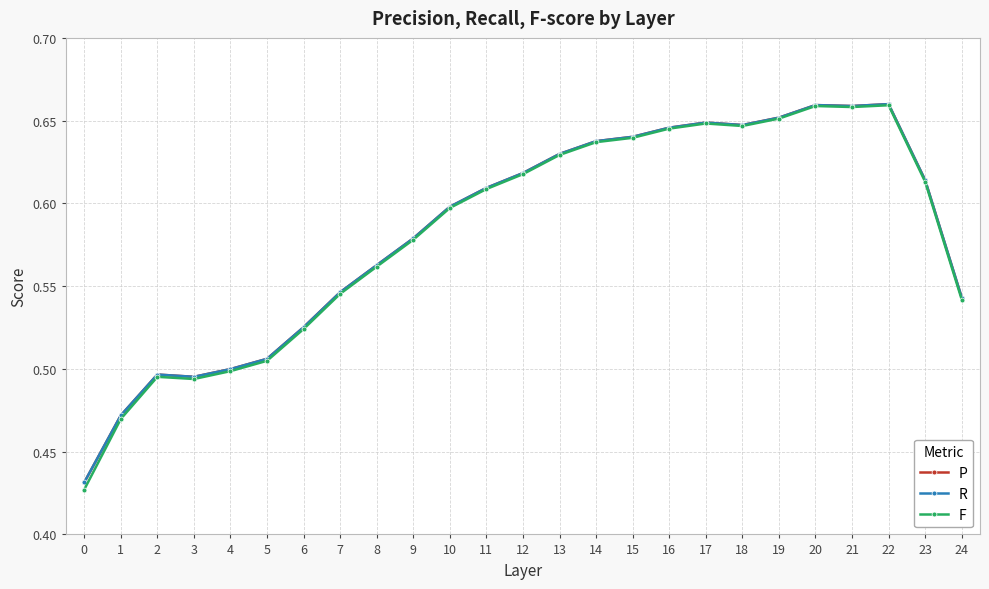

At how many categories does at least one series exceed 0?

25